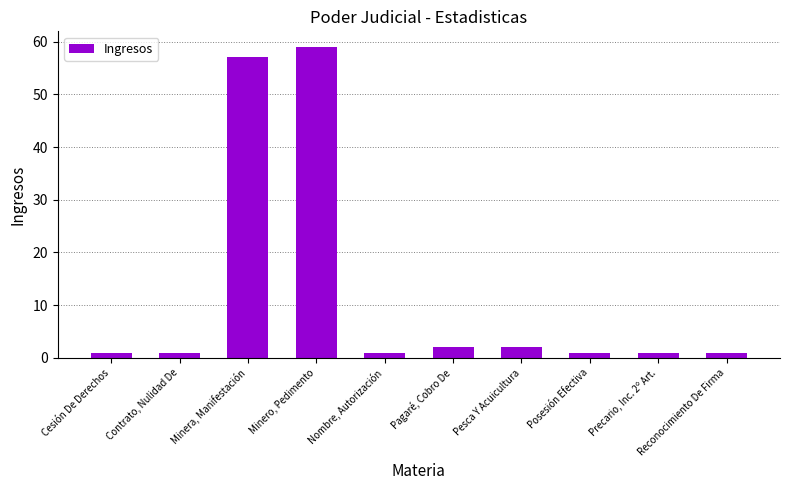

Which has a higher value, Precario, Inc. 2º Art. or Minera, Manifestación?

Minera, Manifestación